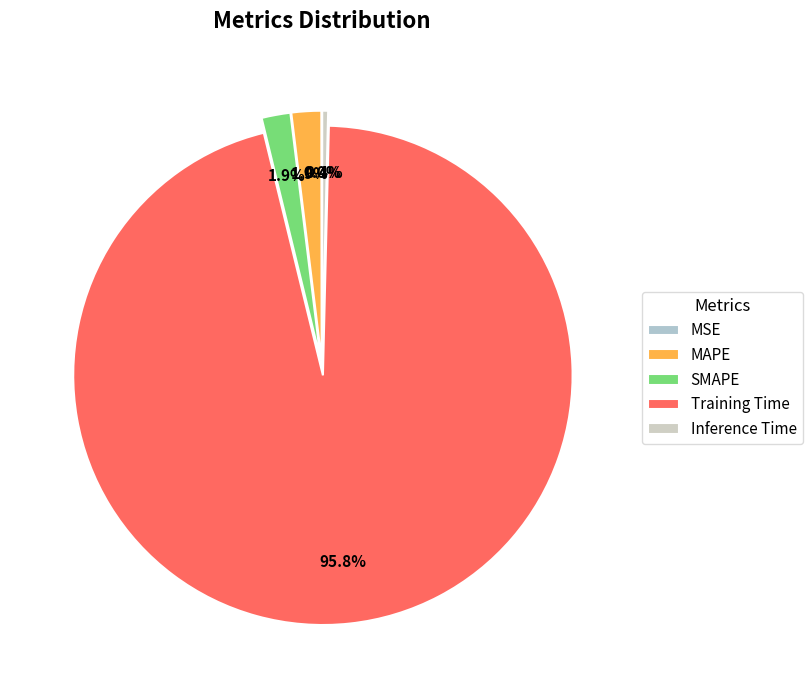

Rank the categories by value from lowest to highest.

MSE, Inference Time, SMAPE, MAPE, Training Time